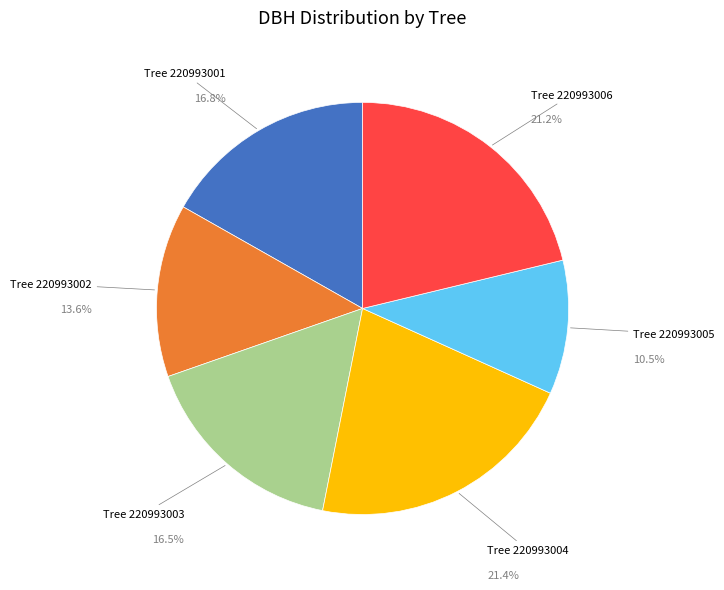

Is there any slice that represents more than half of the pie?

No